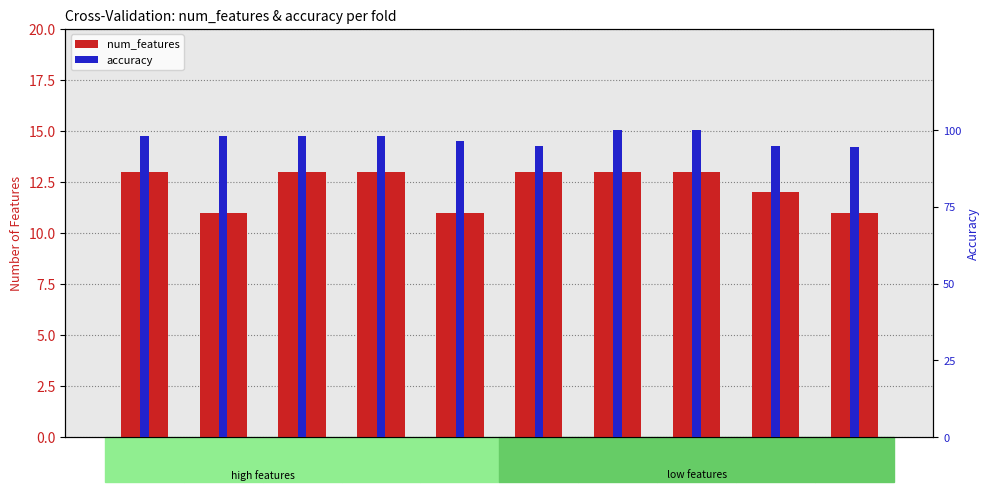

Where is accuracy nearest to the value 97?

Fold 5